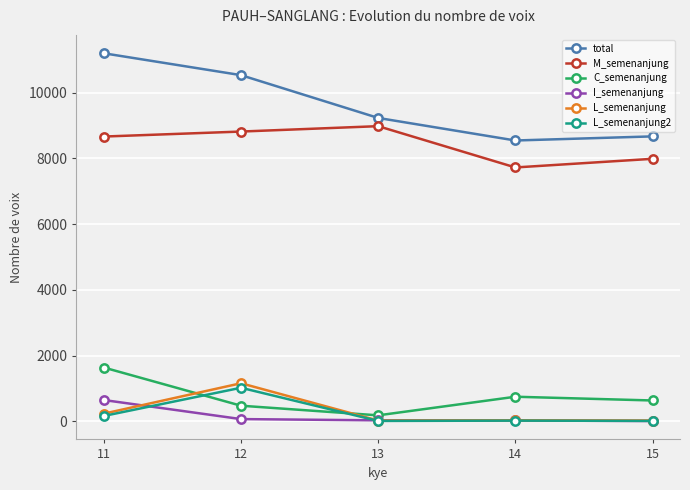

Is this an area chart (filled region under the line)?

No